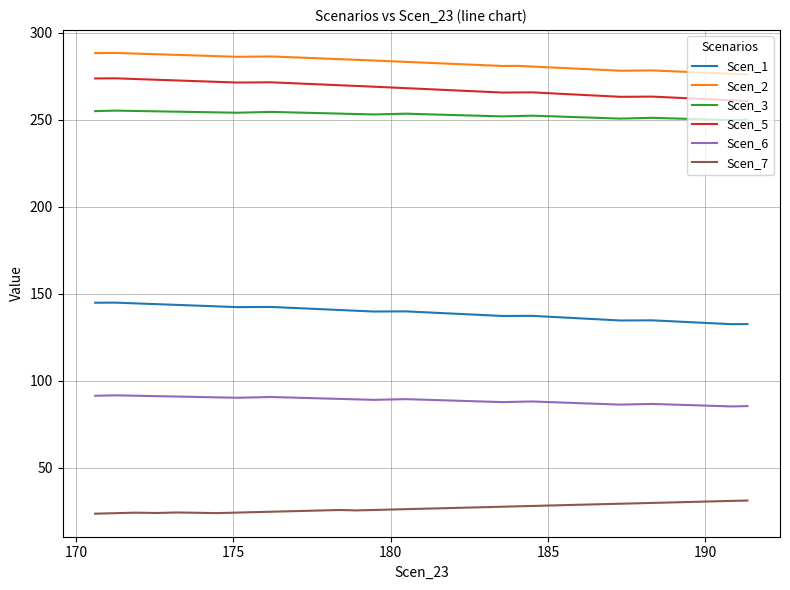

What is the difference between the maximum and minimum values in the Scen_7 series?

7.6